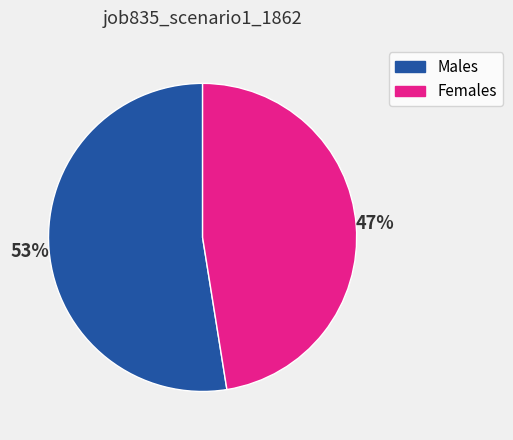

Does any single category account for the majority?

Yes